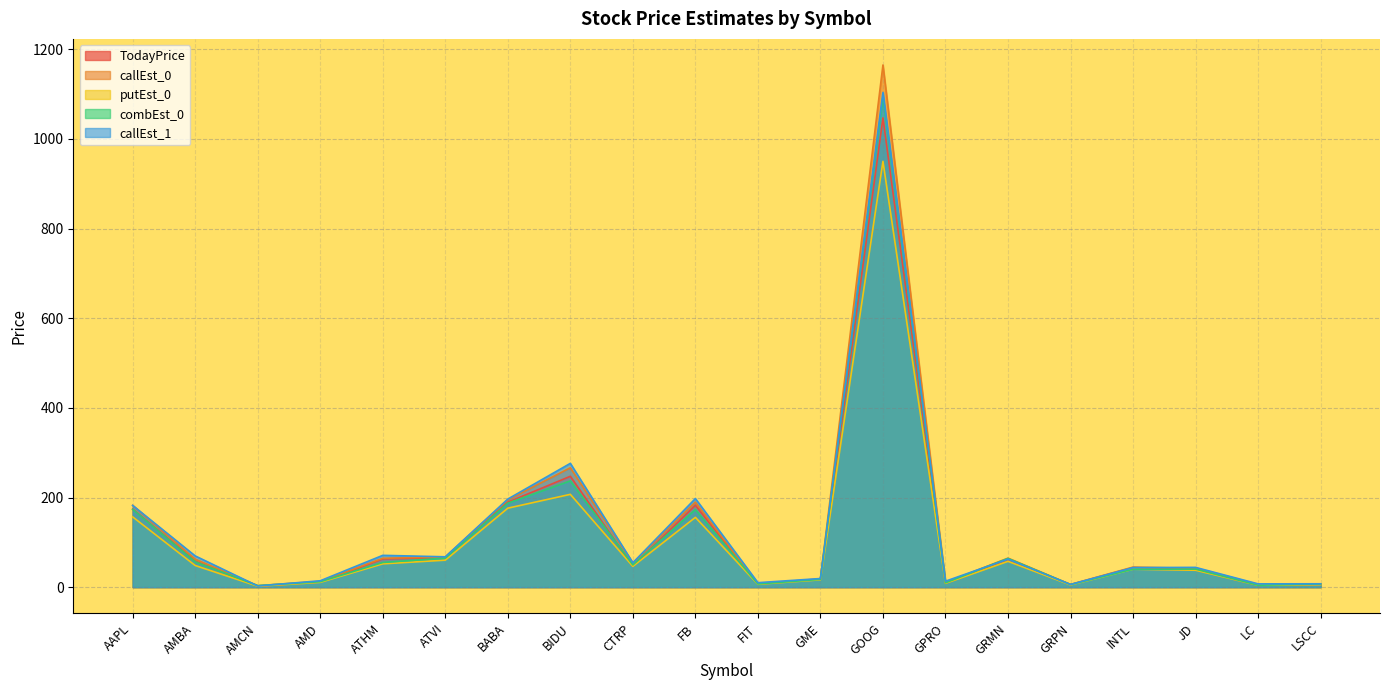

At which category does TodayPrice reach its first local valley?

AMCN